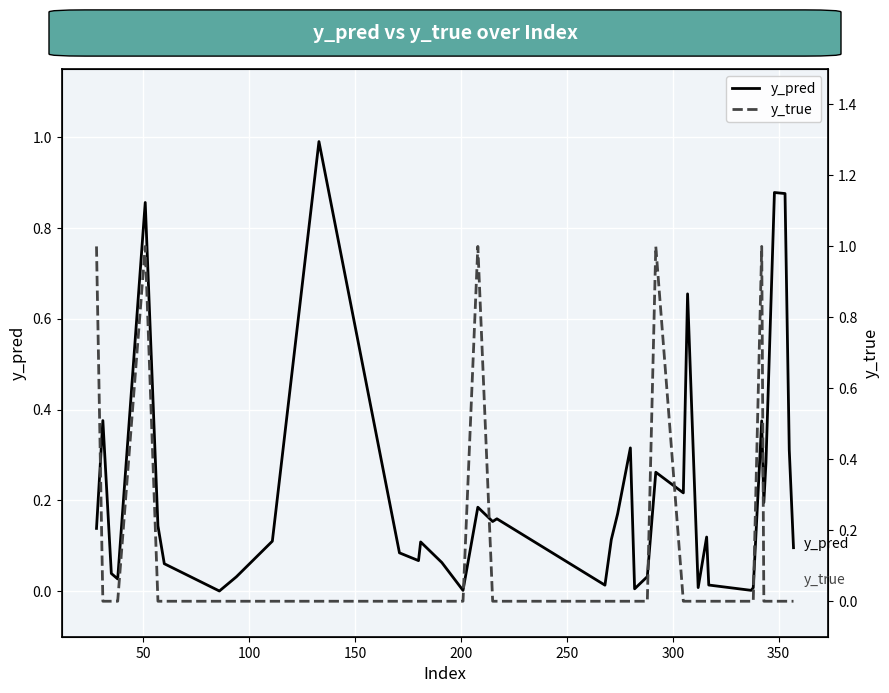

What is the difference between the maximum and minimum values in the y_pred series?

1.0